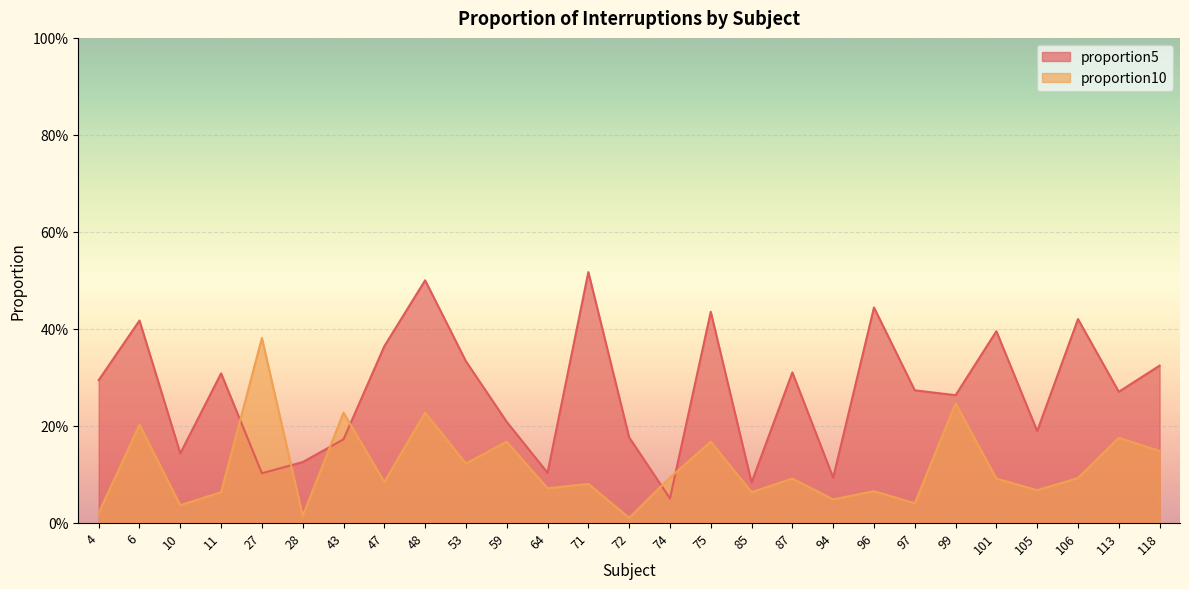

Where do proportion5 and proportion10 first cross each other?

11 and 27